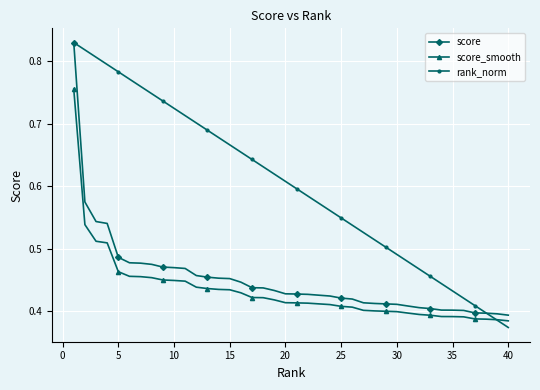

At how many categories does at least one series exceed 0?

40